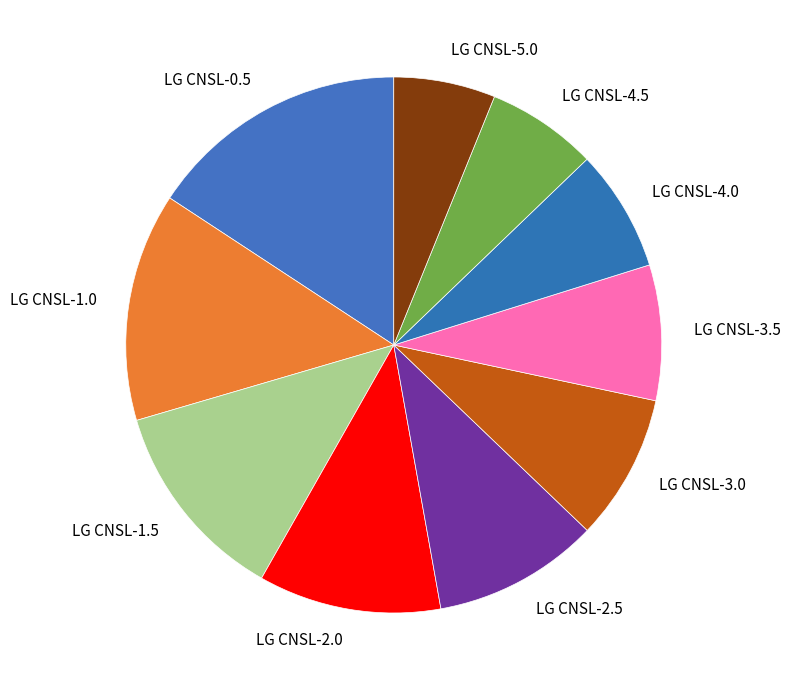

Between LG CNSL-0.5 and LG CNSL-1.5, which is larger?

LG CNSL-0.5